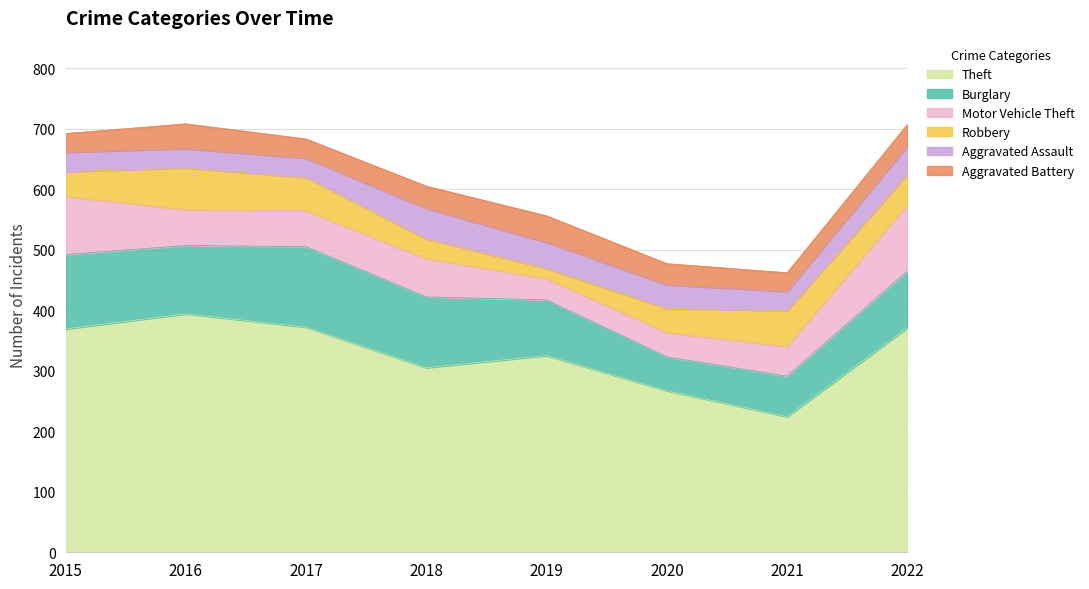

What is the sum of the Robbery values at 2019 and 2022?

67